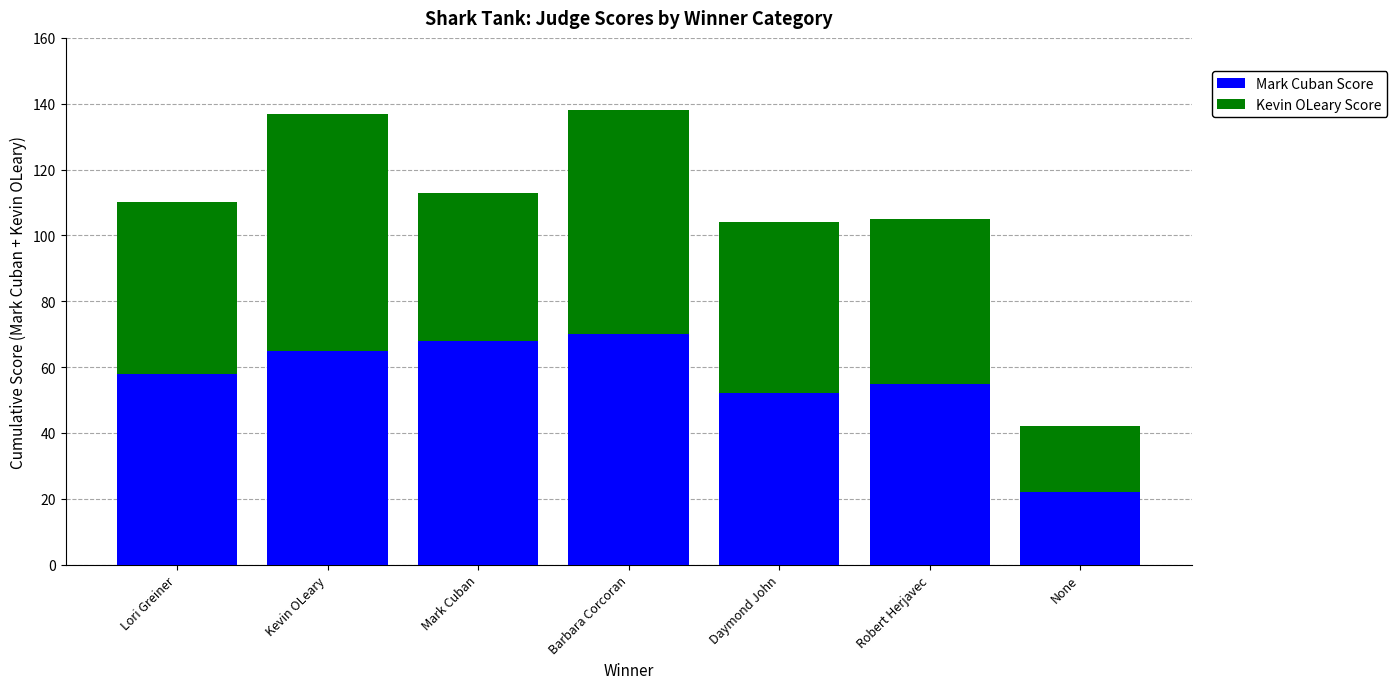

What is the minimum value for Mark Cuban Score?

22